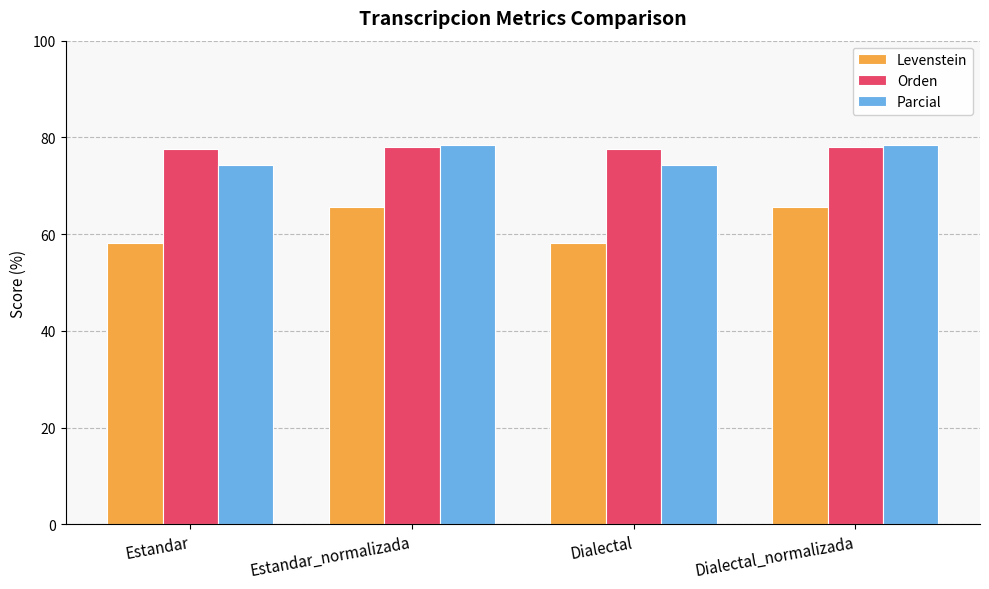

Are the bars horizontal?

No